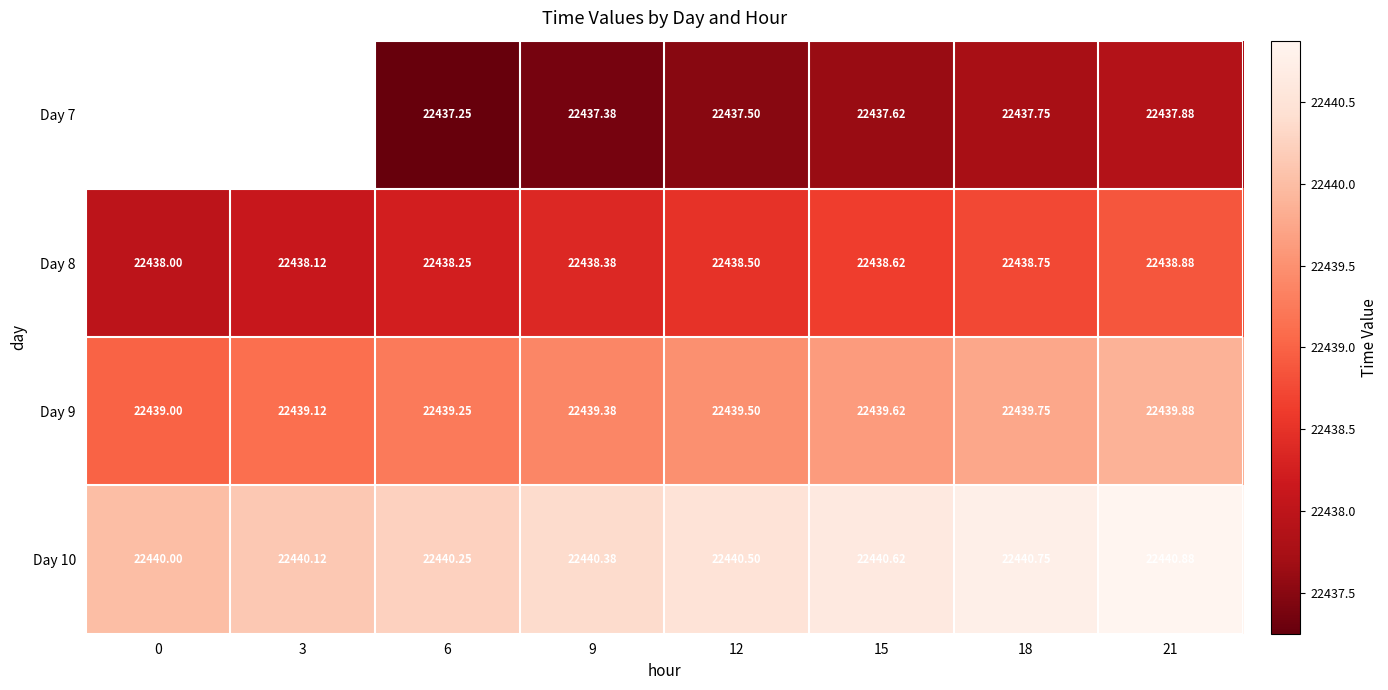

Rank the series at 6 from lowest to highest value.

Day 7, Day 8, Day 9, Day 10